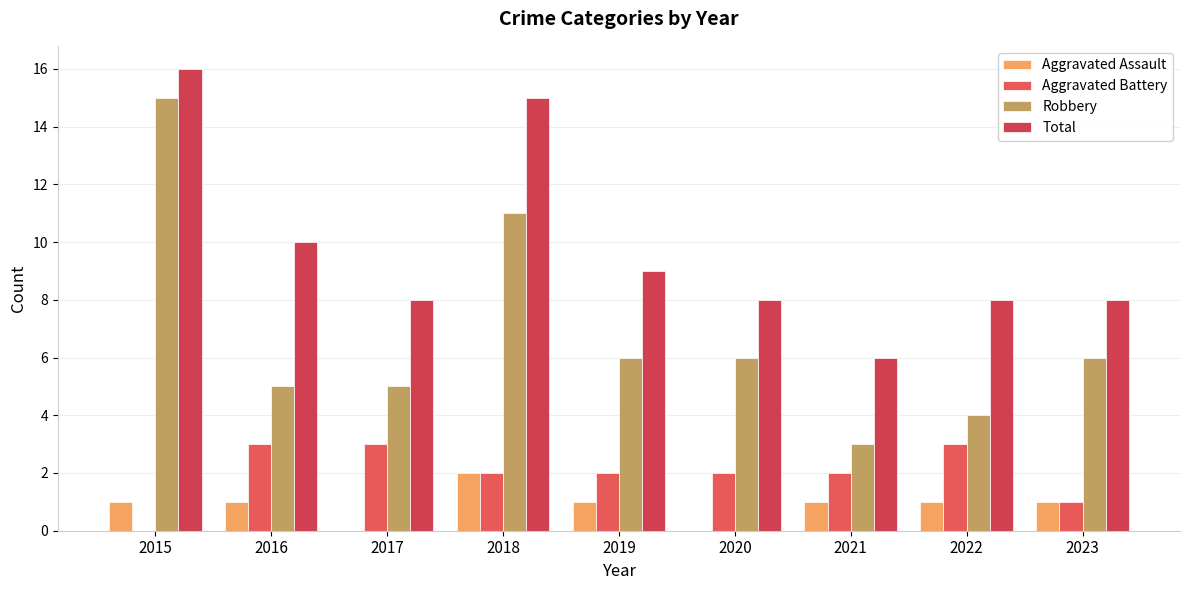

Is it true that Robbery equals 5 at 2017?

True